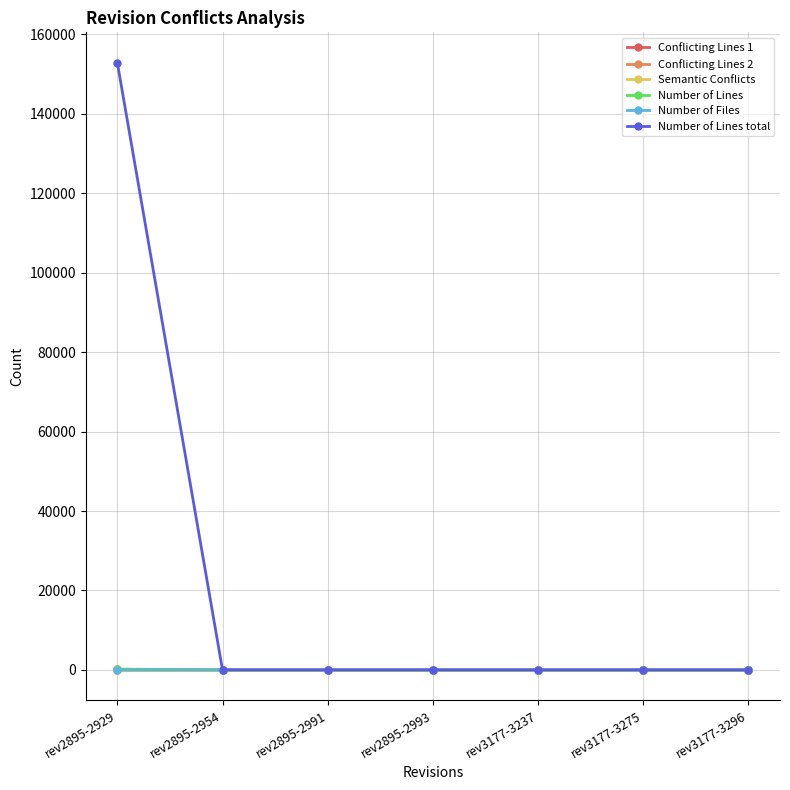

Reading left to right, list all the values displayed in this chart.

Conflicting Lines 1: rev2895-2929=154	rev2895-2954=0	rev2895-2991=0	rev2895-2993=0	rev3177-3237=0	rev3177-3275=0	rev3177-3296=0
Conflicting Lines 2: rev2895-2929=0	rev2895-2954=0	rev2895-2991=0	rev2895-2993=0	rev3177-3237=0	rev3177-3275=0	rev3177-3296=0
Semantic Conflicts: rev2895-2929=0	rev2895-2954=0	rev2895-2991=0	rev2895-2993=0	rev3177-3237=0	rev3177-3275=0	rev3177-3296=0
Number of Lines: rev2895-2929=207	rev2895-2954=0	rev2895-2991=0	rev2895-2993=0	rev3177-3237=0	rev3177-3275=0	rev3177-3296=0
Number of Files: rev2895-2929=1	rev2895-2954=0	rev2895-2991=0	rev2895-2993=0	rev3177-3237=0	rev3177-3275=0	rev3177-3296=0
Number of Lines total: rev2895-2929=152846	rev2895-2954=0	rev2895-2991=0	rev2895-2993=0	rev3177-3237=0	rev3177-3275=0	rev3177-3296=0